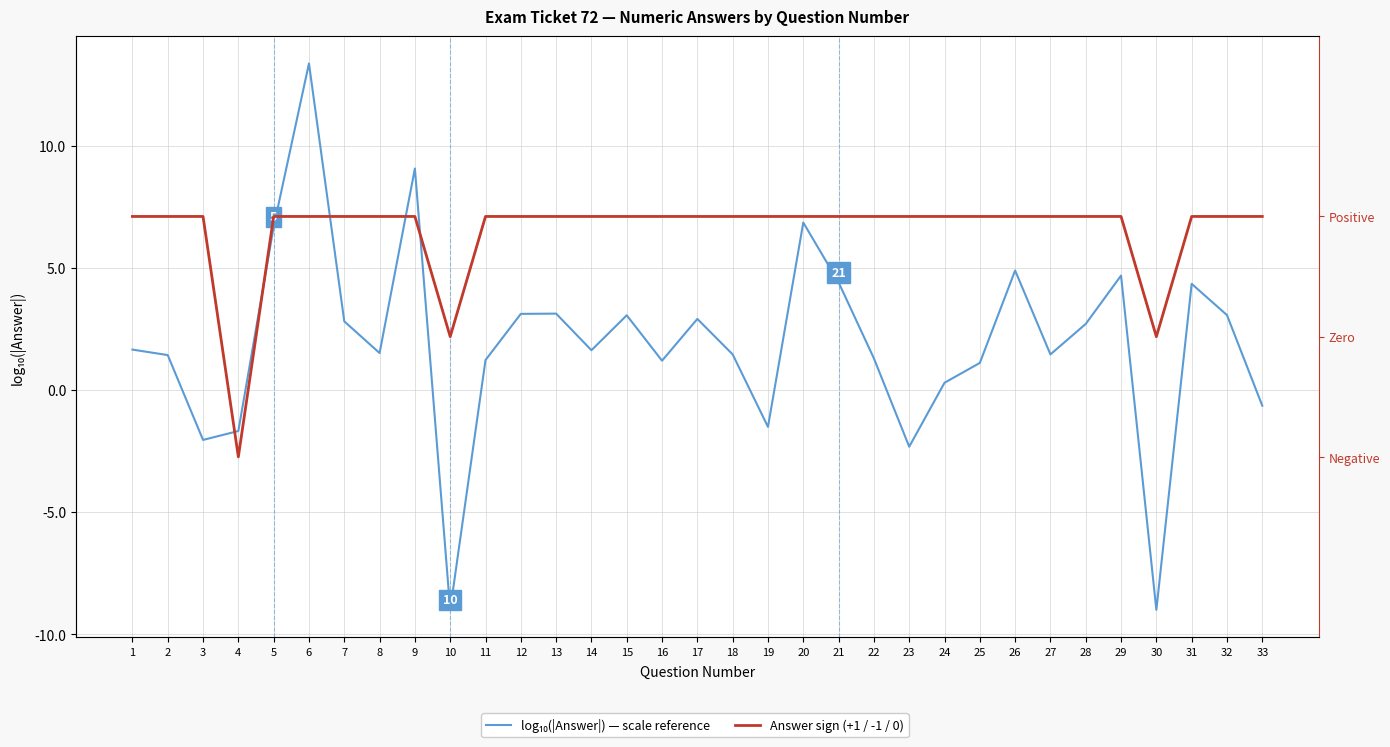

At which category does Answer sign (+1 / -1 / 0) reach its first local valley?

4